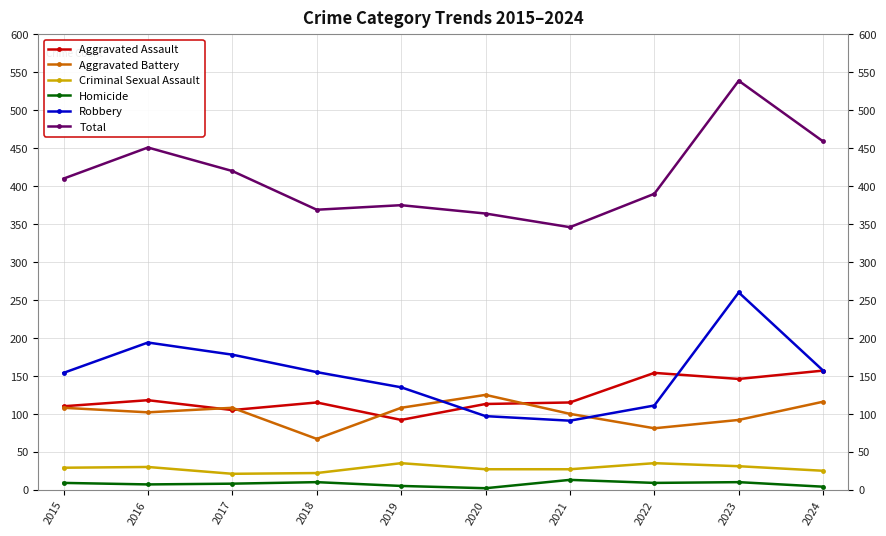

Is the value of Aggravated Assault at 2023 greater than the value of Homicide at 2018?

Yes